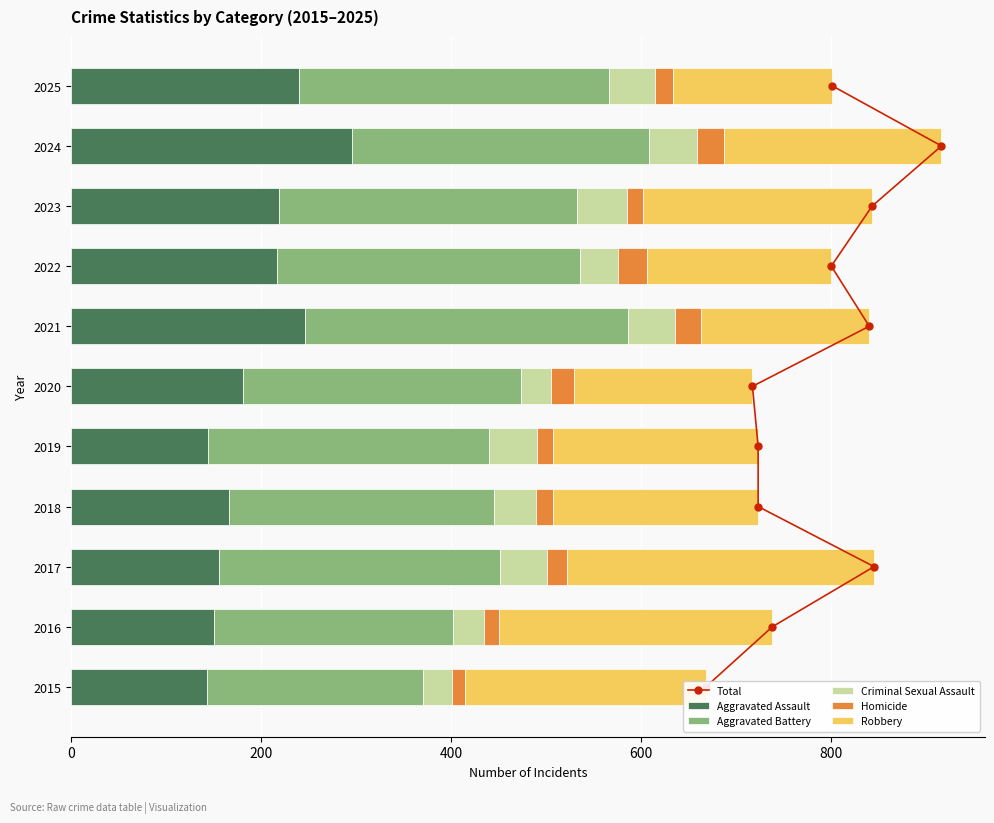

What is the maximum value for Aggravated Assault?

296